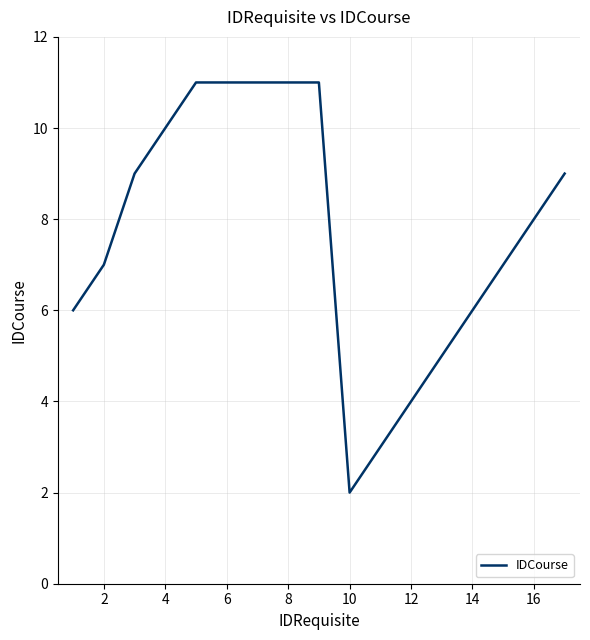

What is the maximum value shown in the chart?

11